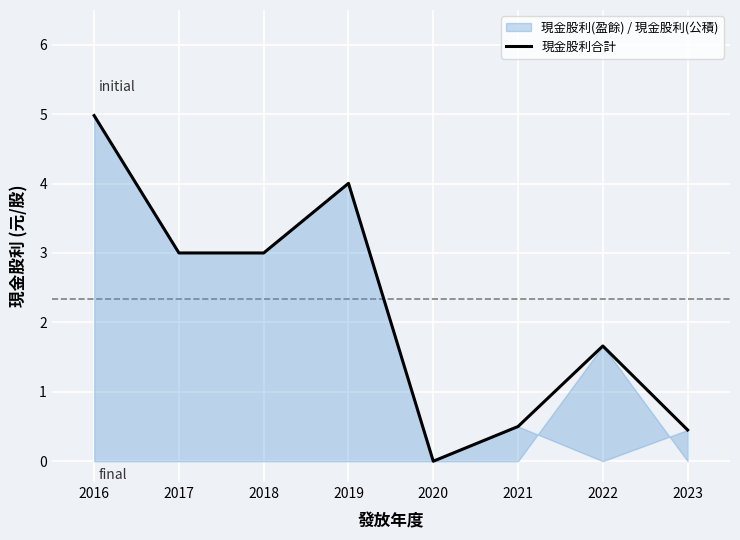

Where does the data first go above 3?

2016